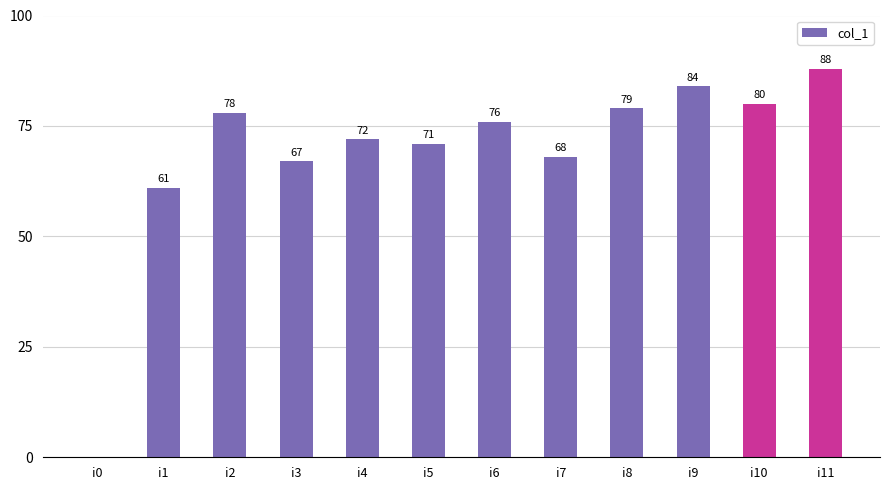

How many data points does each series have?

12